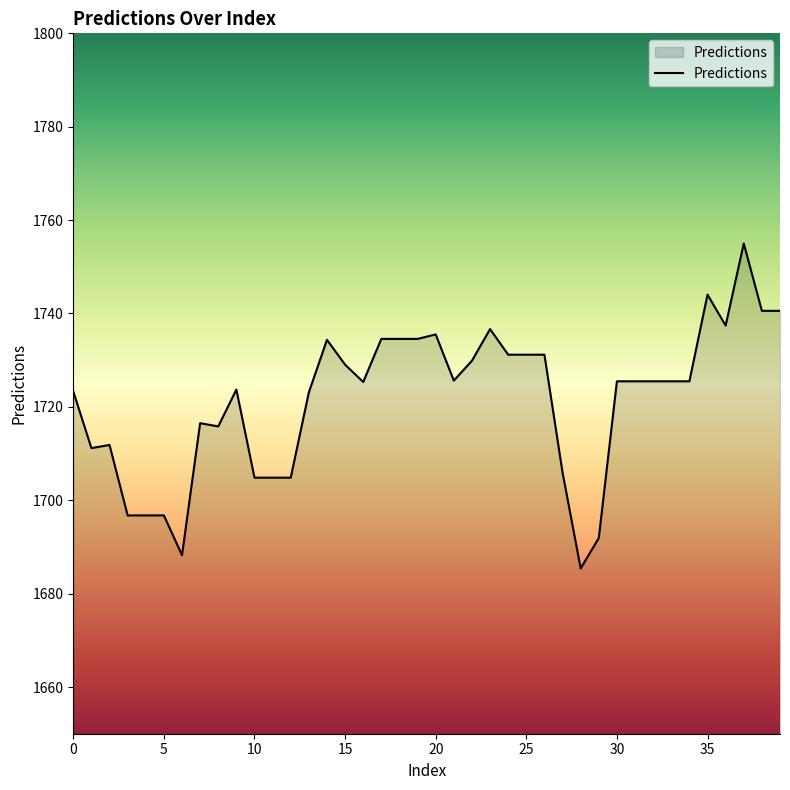

What is the smallest value displayed?

1685.4